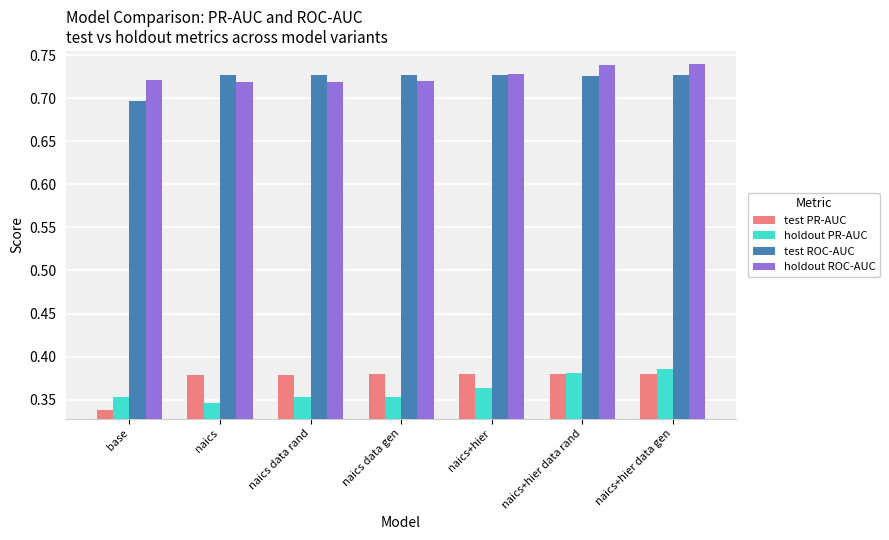

How many data points does each series have?

7